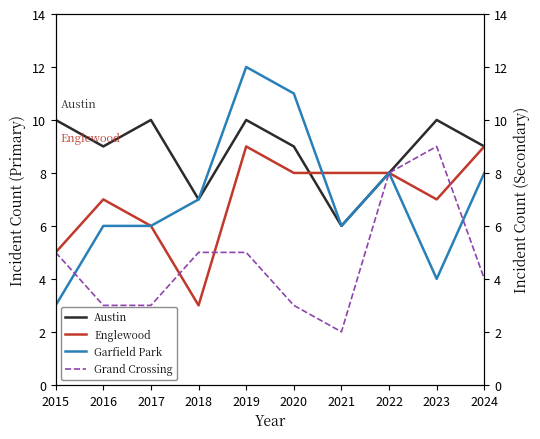

True or false: Englewood has more than 2 points higher than both neighbors.

False